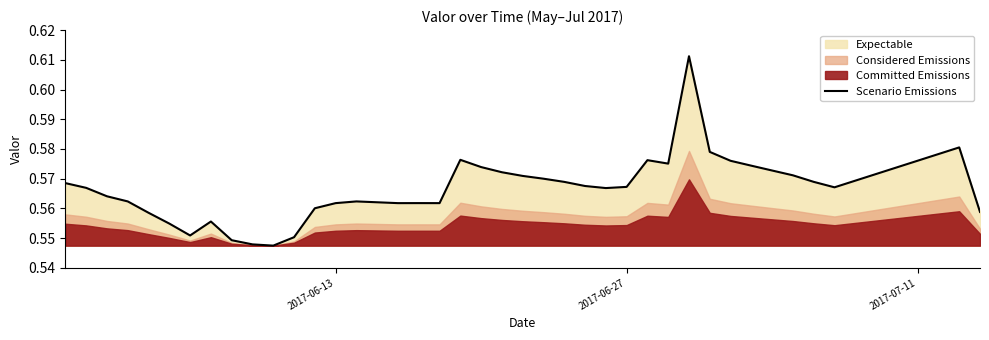

The value at 38 is 0.3. True or false?

False